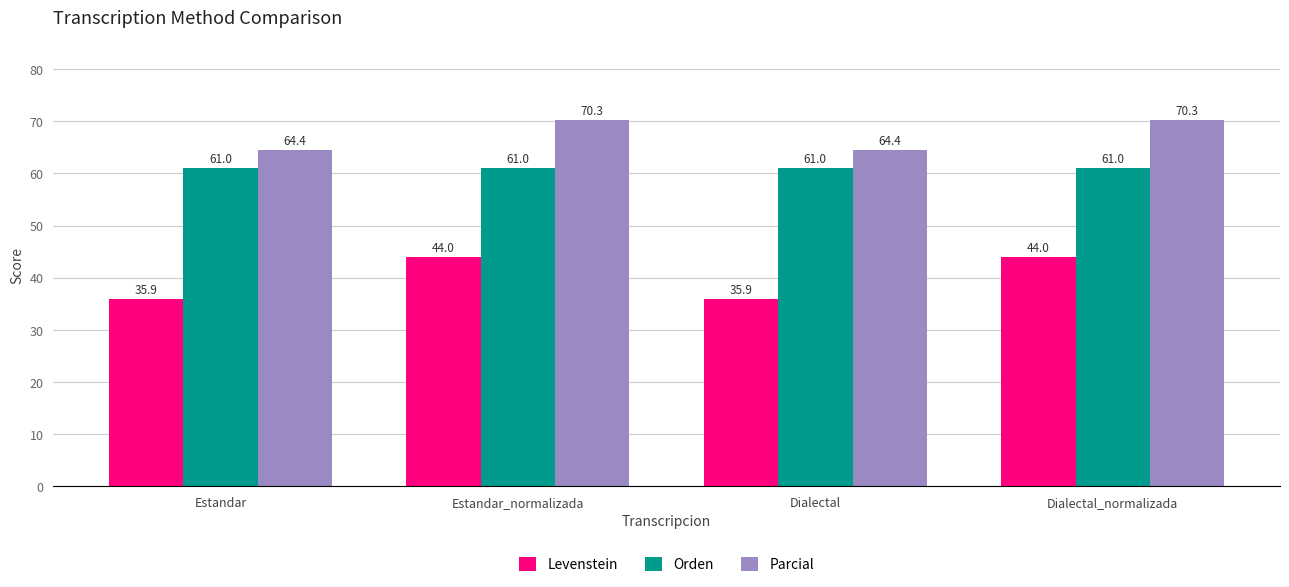

Which series has the largest total across all categories?

Parcial